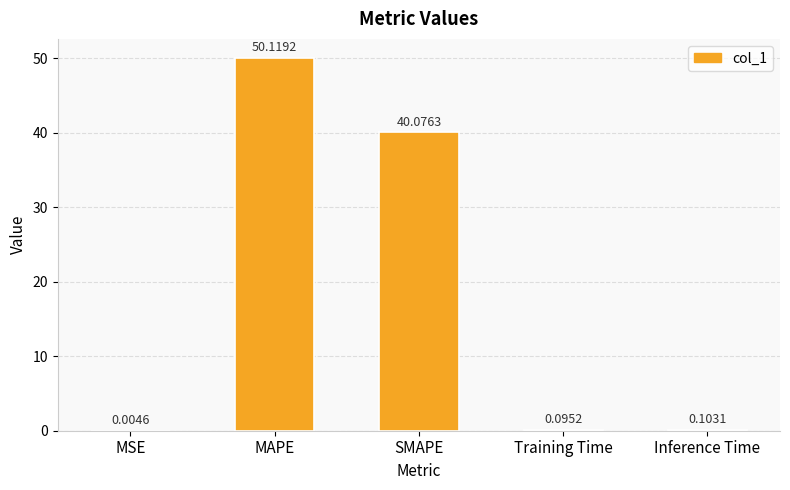

What is the average value?

18.1